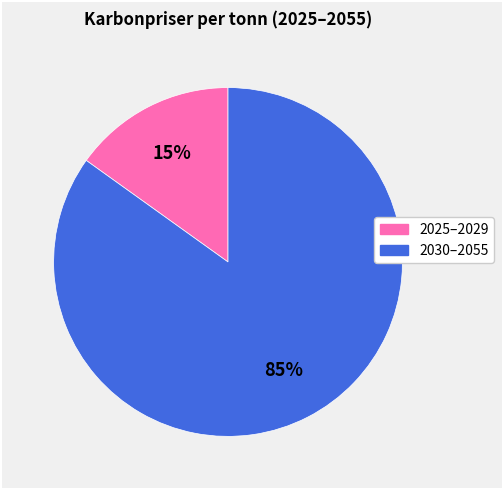

To the nearest percent, what is the average slice percentage?

50%